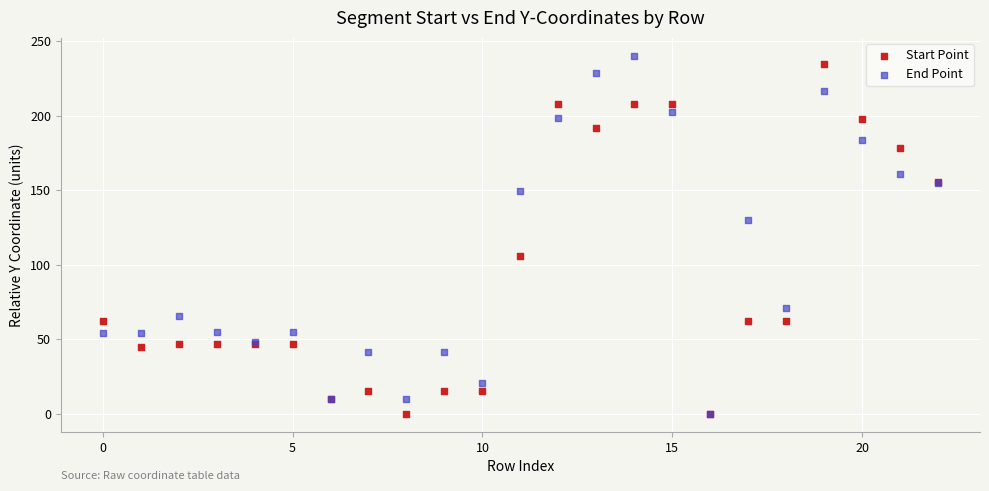

What are all the series names shown in the legend?

Start Point, End Point